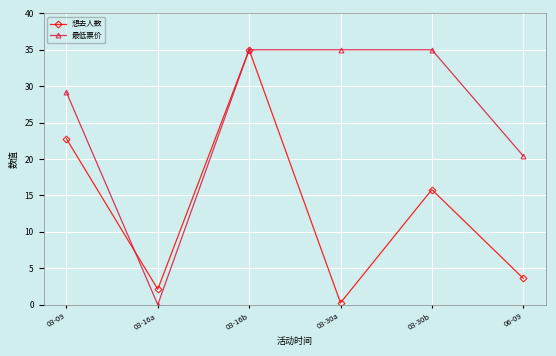

How many lines are shown in the chart?

2